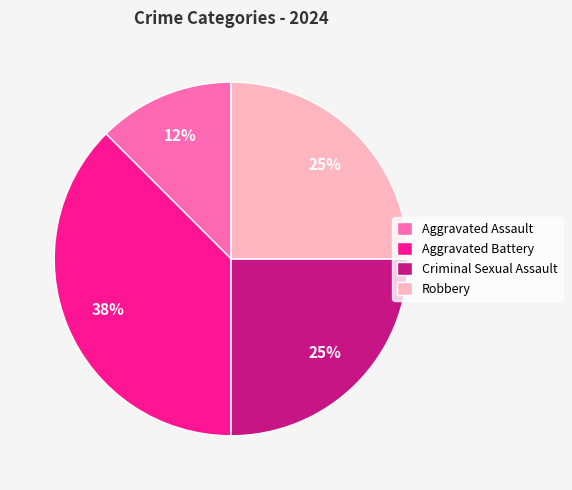

True or false: Criminal Sexual Assault accounts for 31% of the total.

False